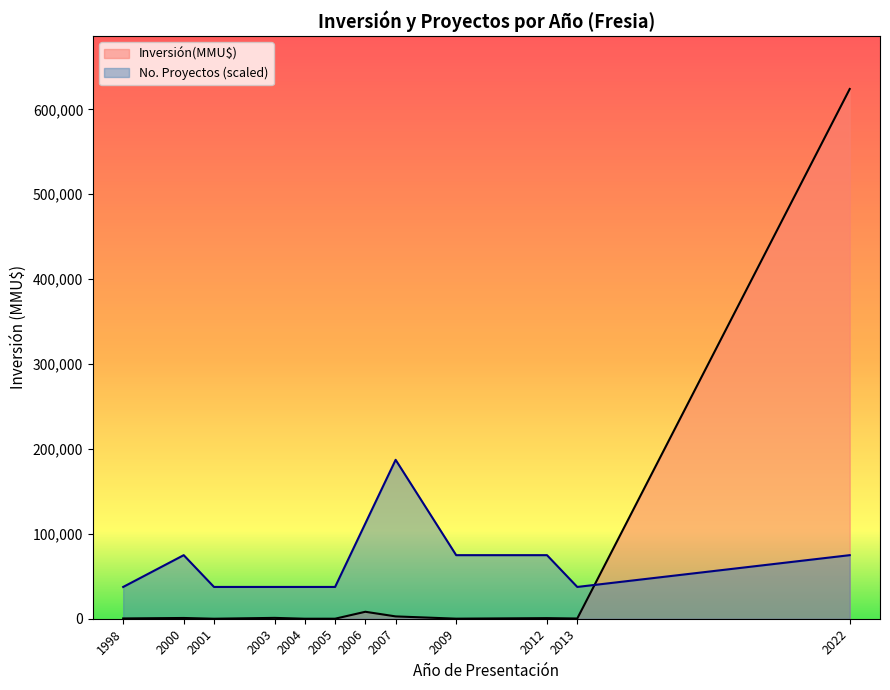

The value at 2001 is -215734. True or false?

False